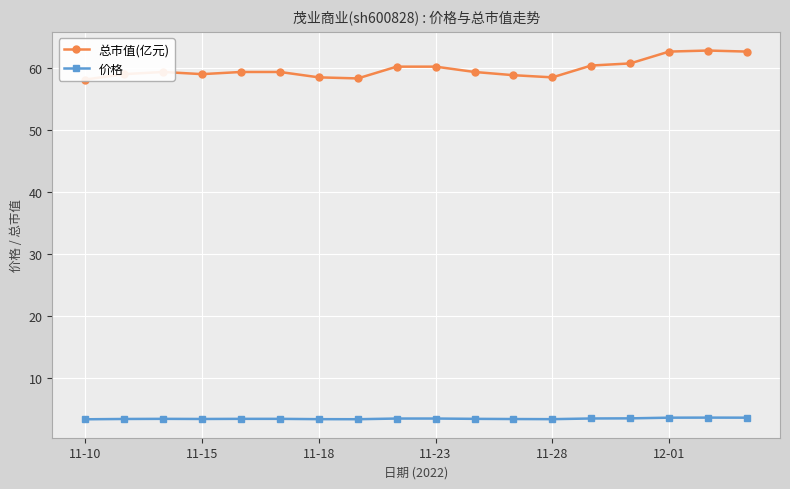

What is the sum of all 总市值(亿元) values?

1078.3